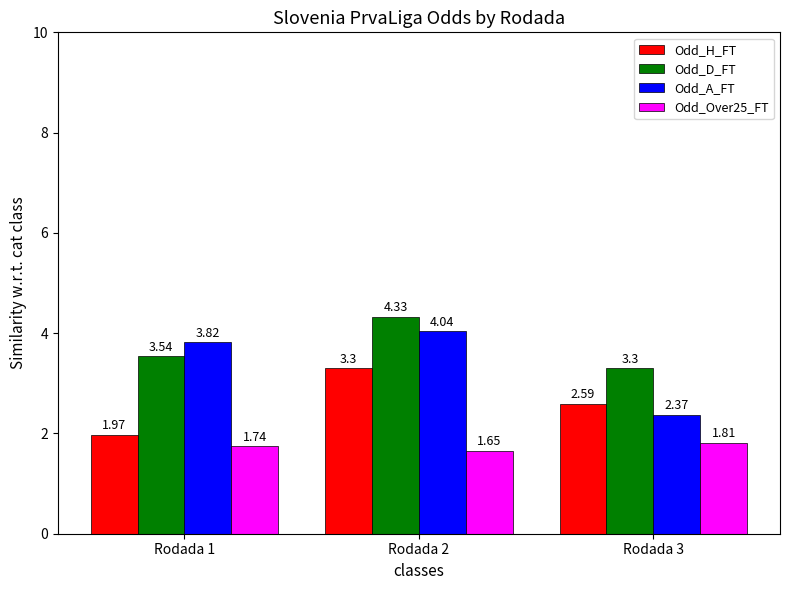

True or false: Odd_D_FT has a value of 1.6 at Rodada 3.

False